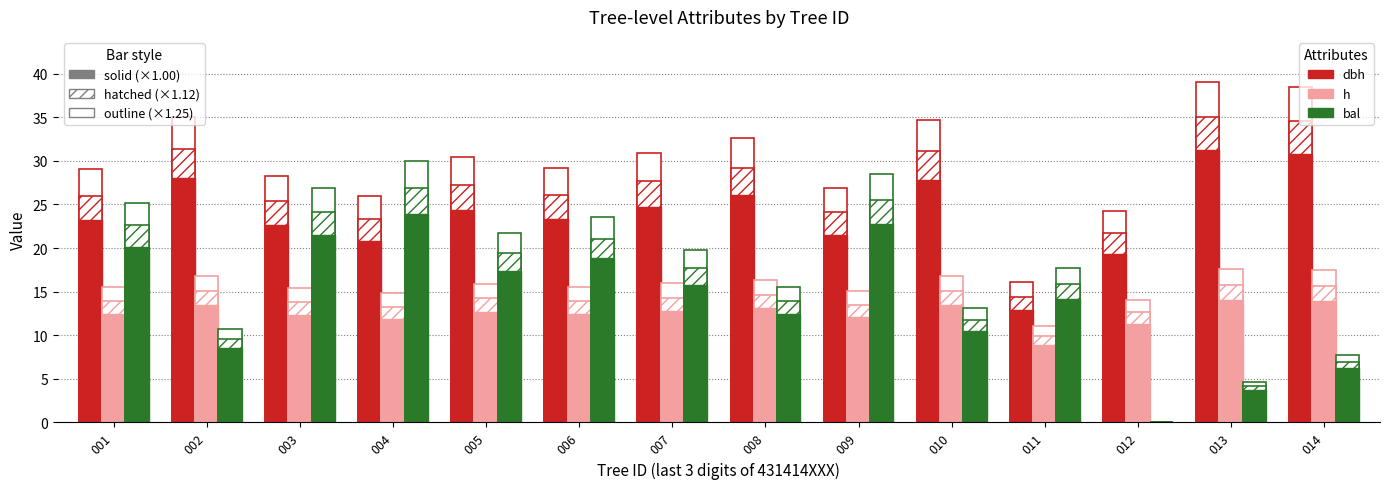

What is the value of the dbh bar at the 7th from the left?

24.7